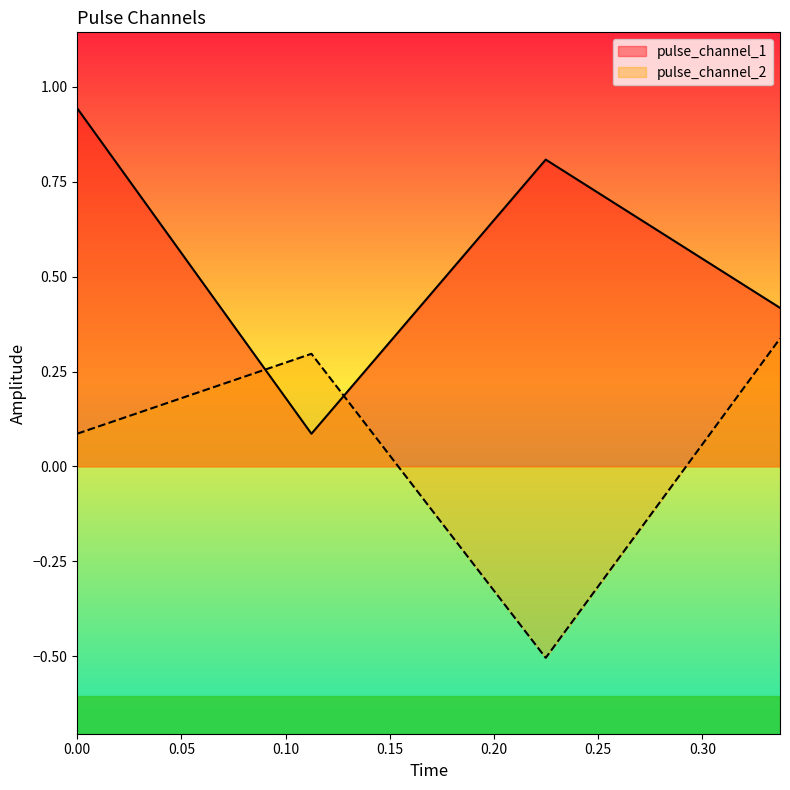

What is the sum of the pulse_channel_1 values at 0.0 and 0.22484607994556427?

1.8